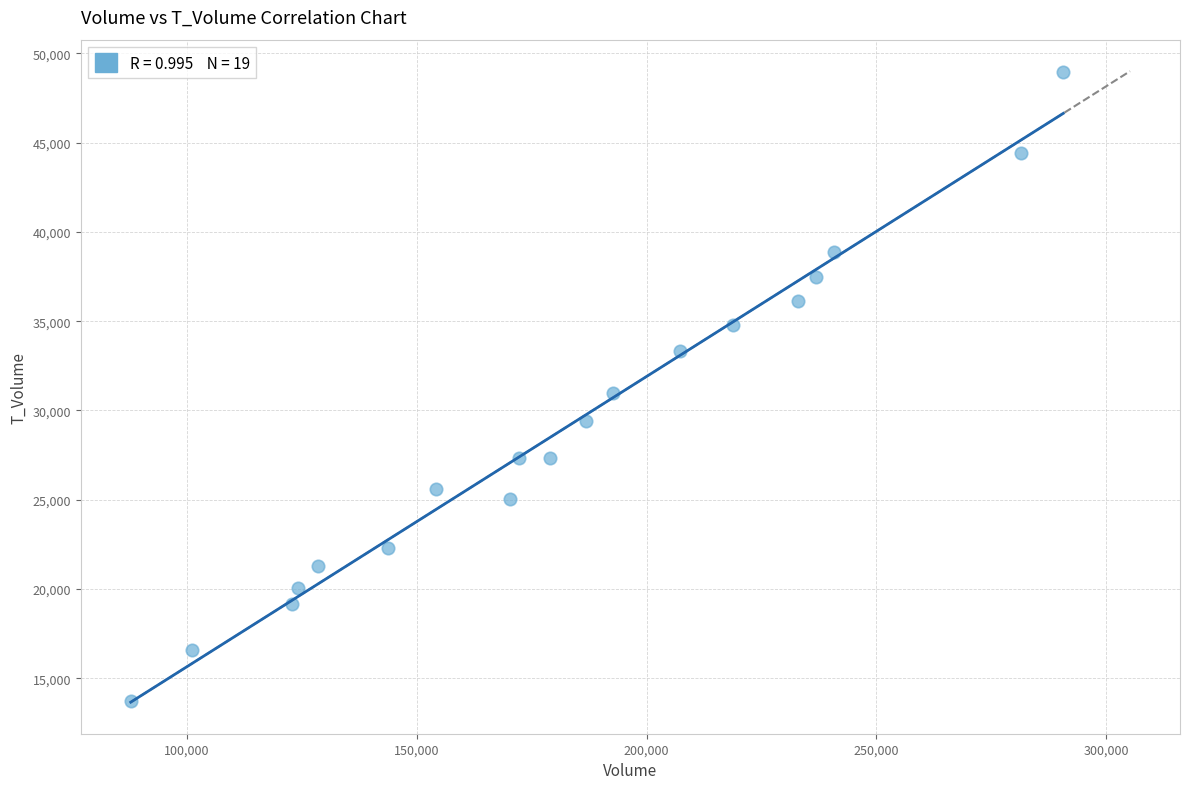

What is the range of Y values (max minus min)?

35263